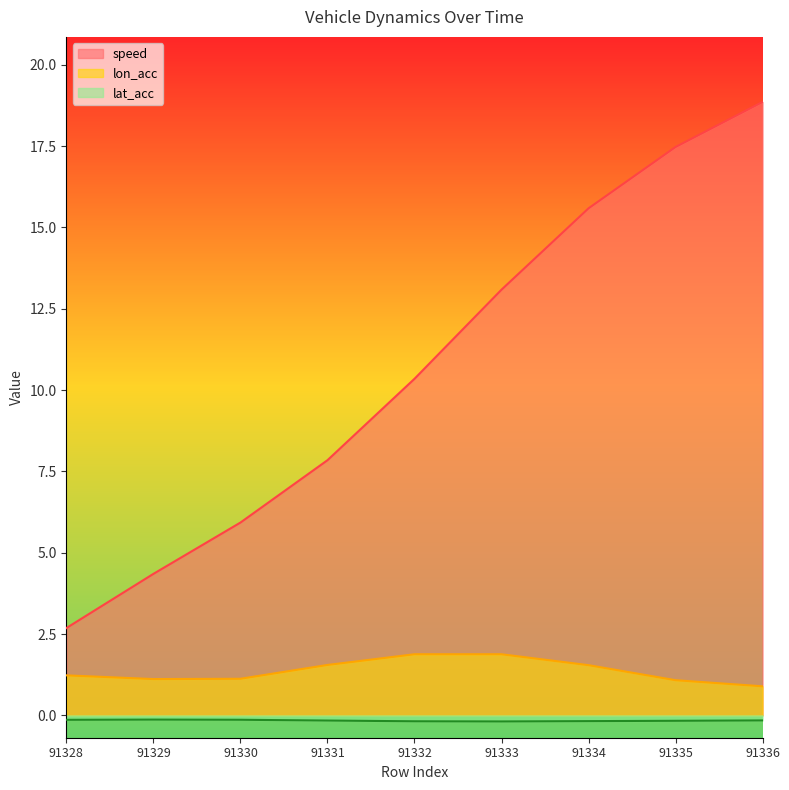

True or false: lon_acc and lat_acc intersect in this chart.

False